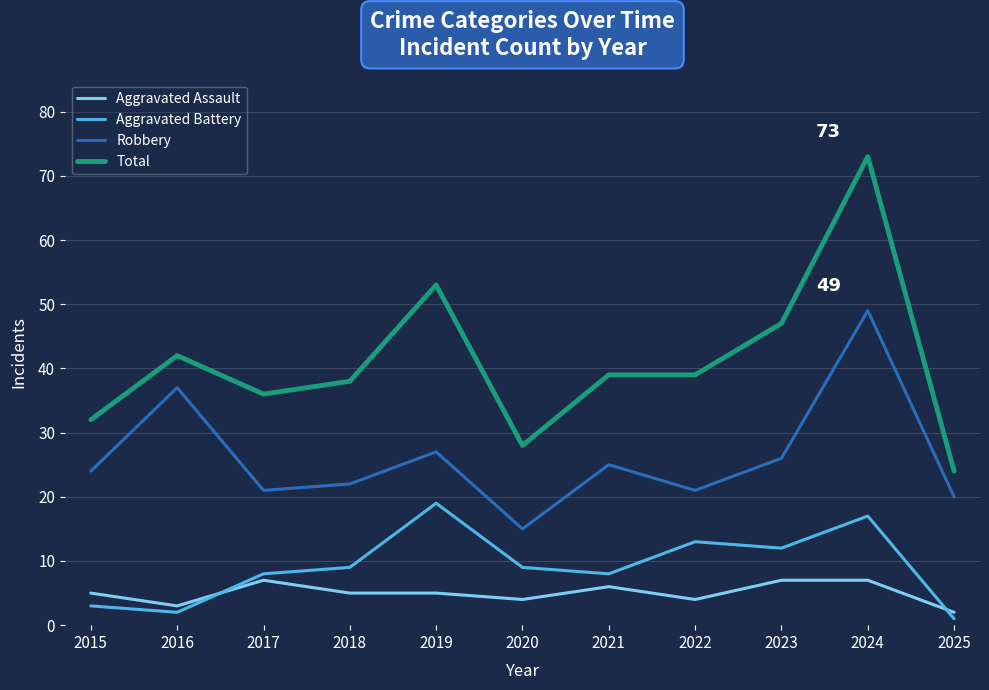

How many interior local valleys does the Aggravated Battery series have?

3